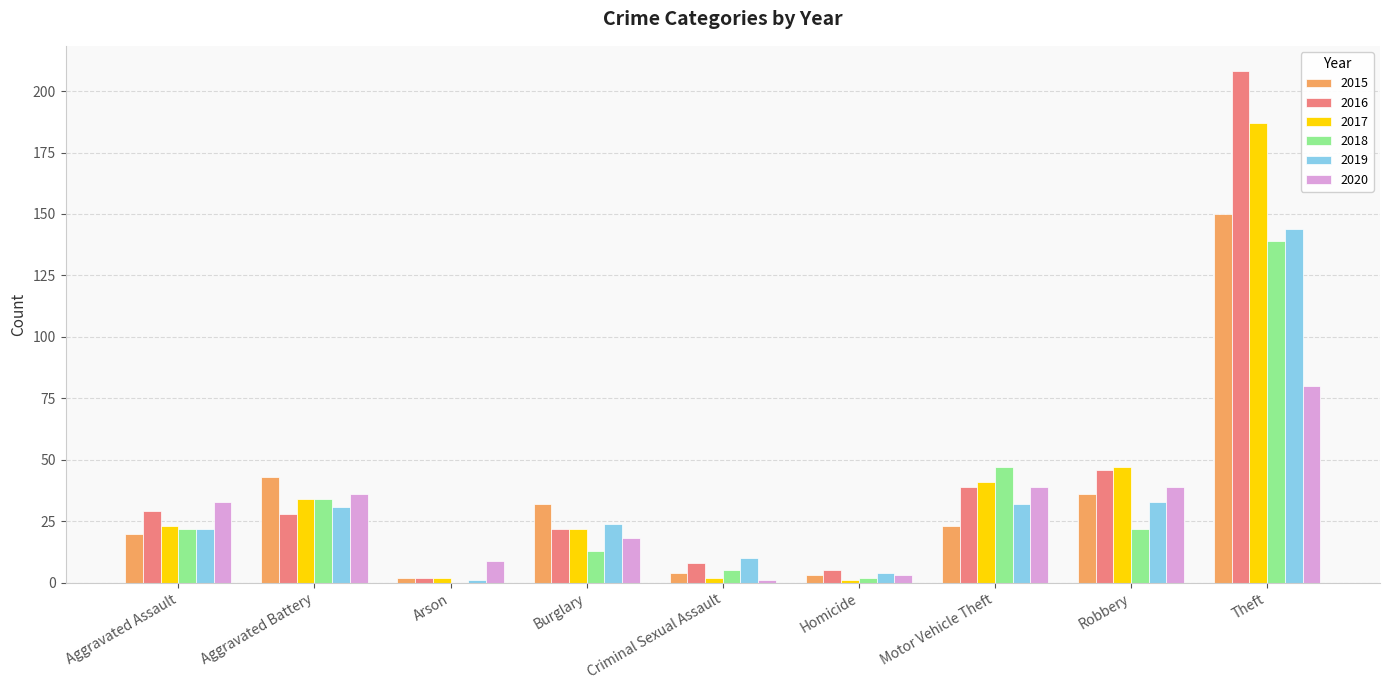

Where is 2018 nearest to the value 69?

Motor Vehicle Theft